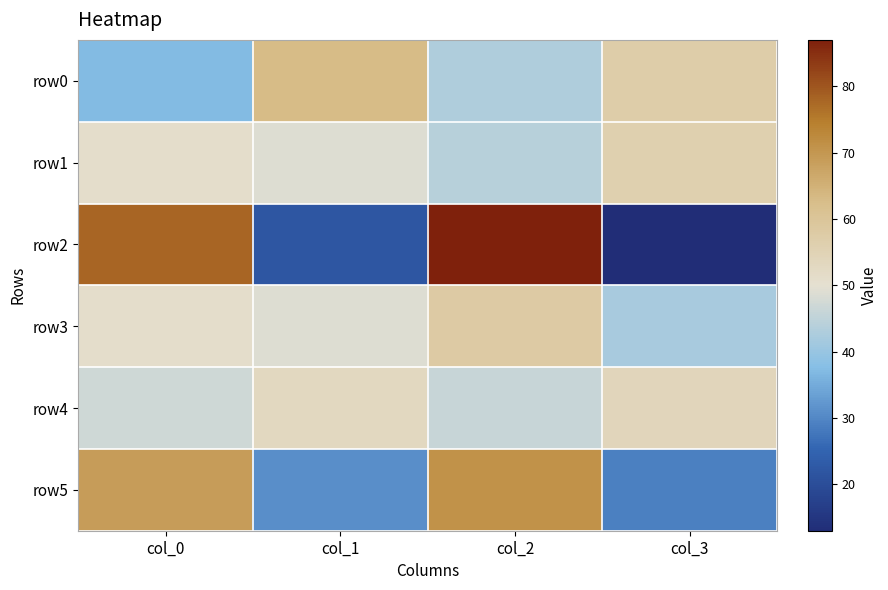

Reading left to right, transcribe all the data shown in this chart.

row0: col_0=37	col_1=63	col_2=43	col_3=57
row1: col_0=51	col_1=49	col_2=44	col_3=56
row2: col_0=78	col_1=22	col_2=87	col_3=13
row3: col_0=51	col_1=49	col_2=58	col_3=42
row4: col_0=47	col_1=53	col_2=46	col_3=54
row5: col_0=69	col_1=31	col_2=71	col_3=29